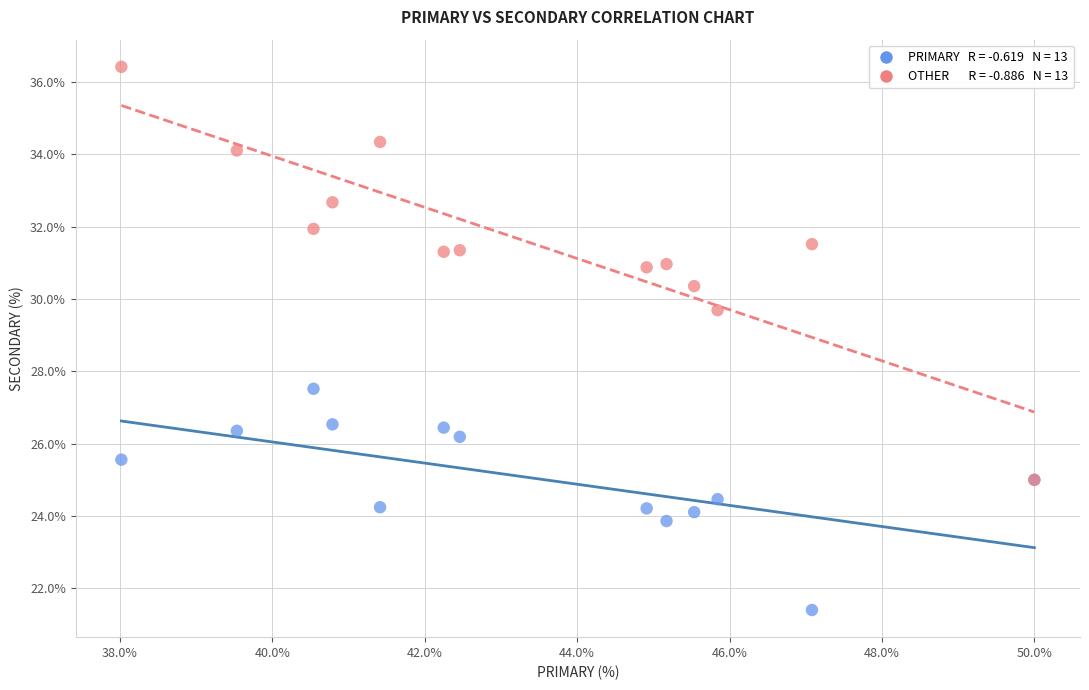

Across all series, what Y value is closest to 28?

27.5